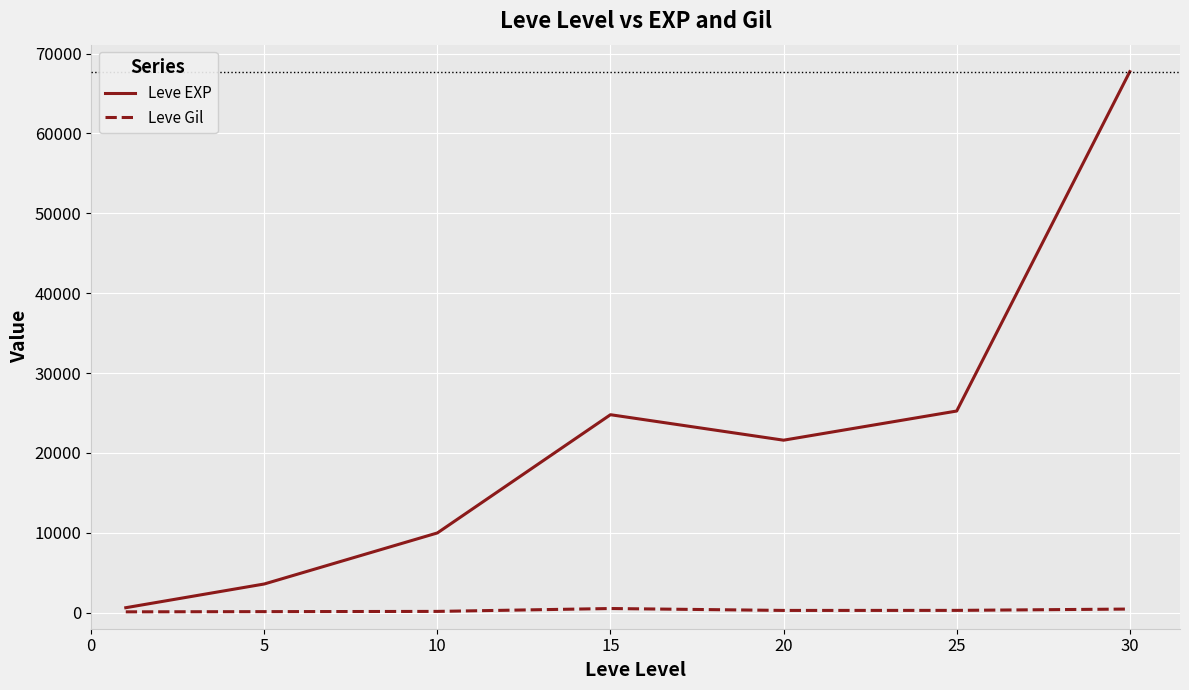

Rank the series by their average value, from highest to lowest.

Leve EXP, Leve Gil